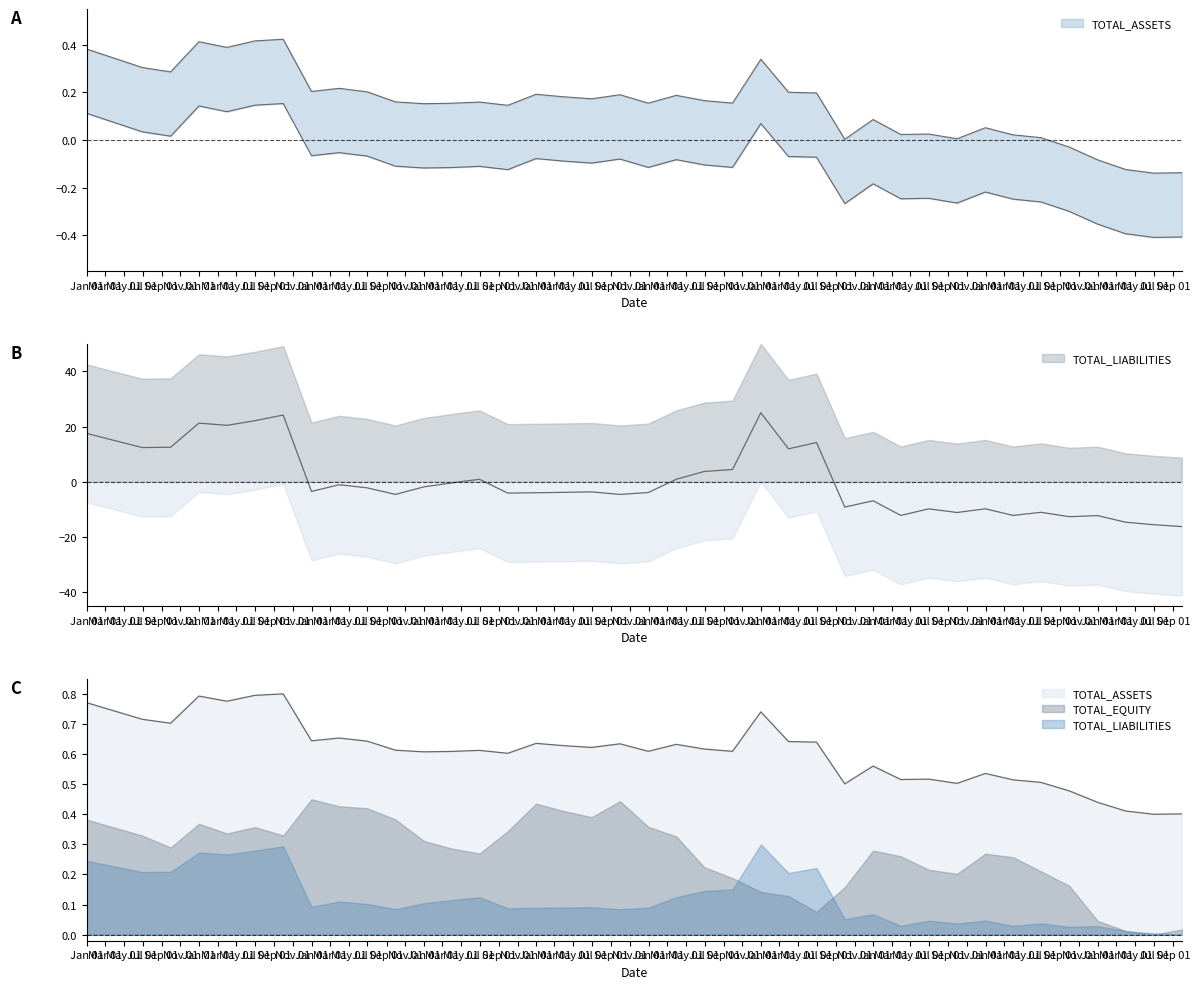

Which label corresponds to the largest value in the chart?

2016-12-31